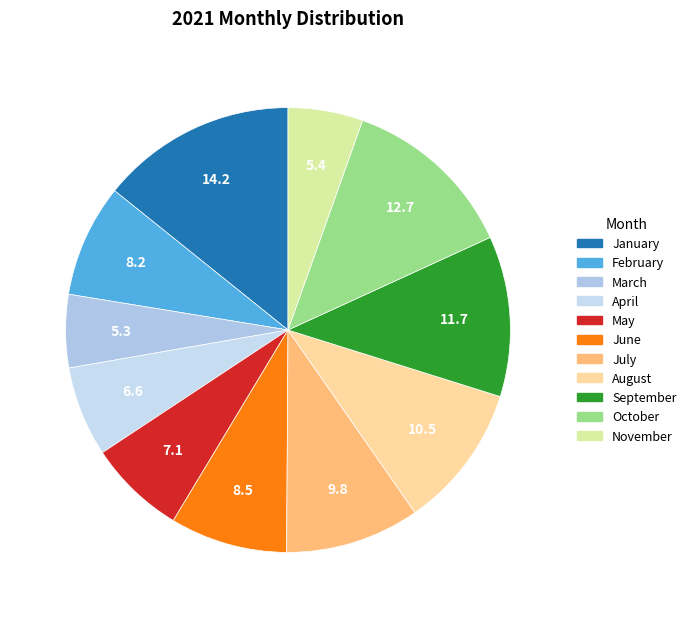

Which slice is the largest?

January